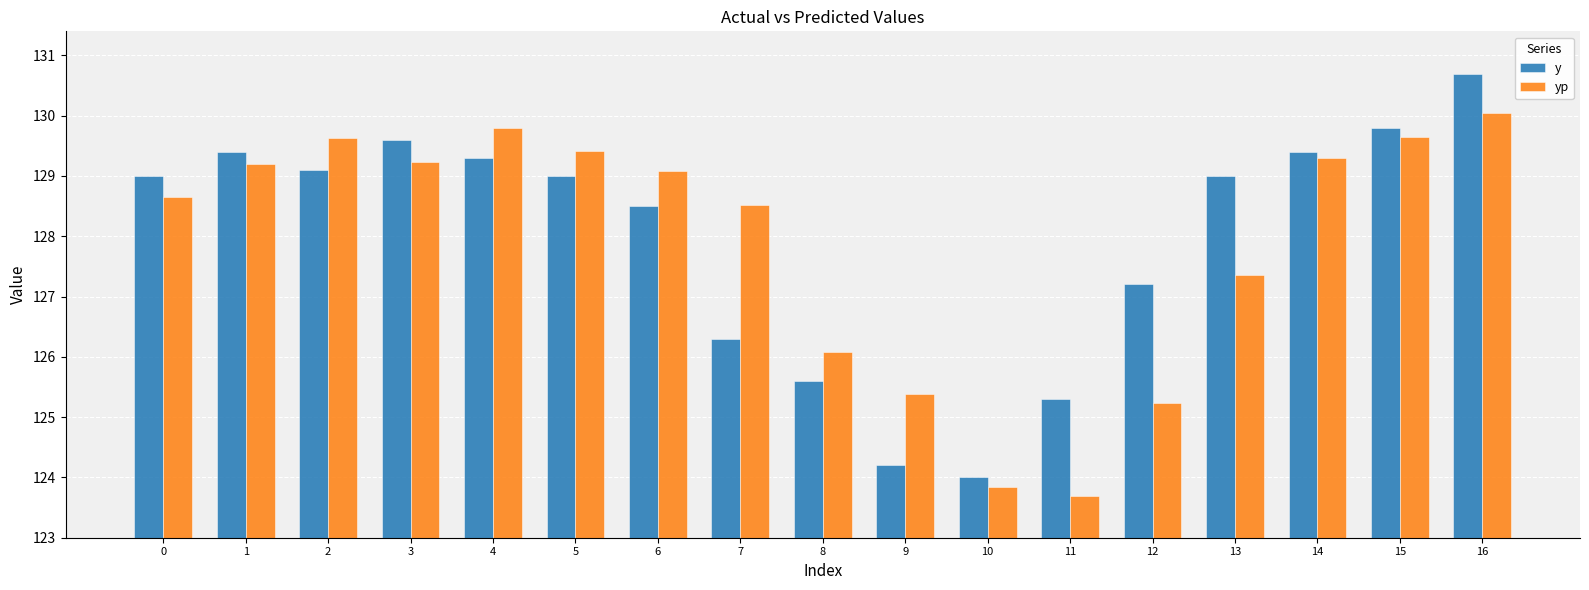

Rank the series by their maximum value, from highest to lowest.

y, yp